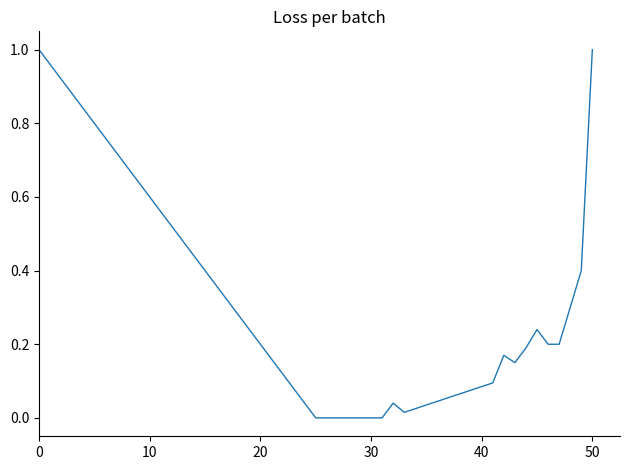

What is the difference between the maximum and minimum values?

1.0